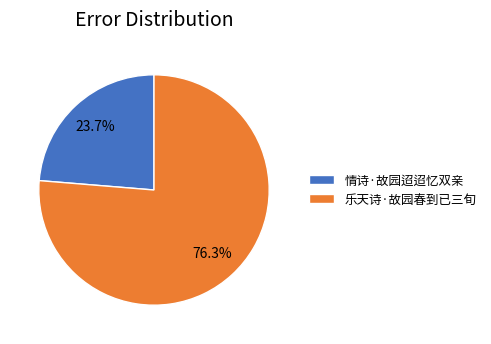

To the nearest percent, what portion does 乐天诗·故园春到已三旬 represent?

76%